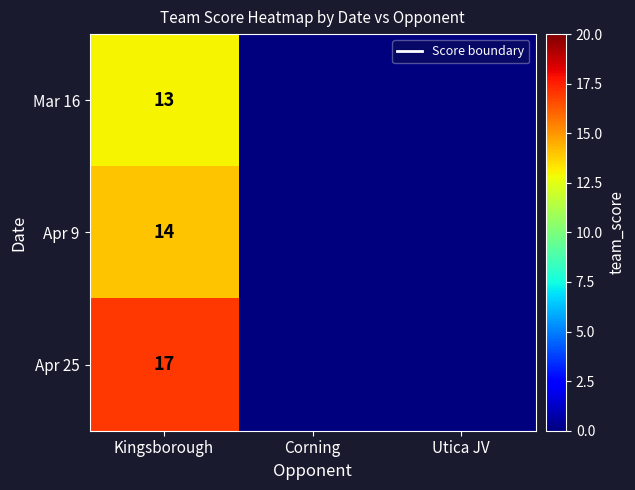

True or false: Apr 25 has a value of 0 at Corning.

True